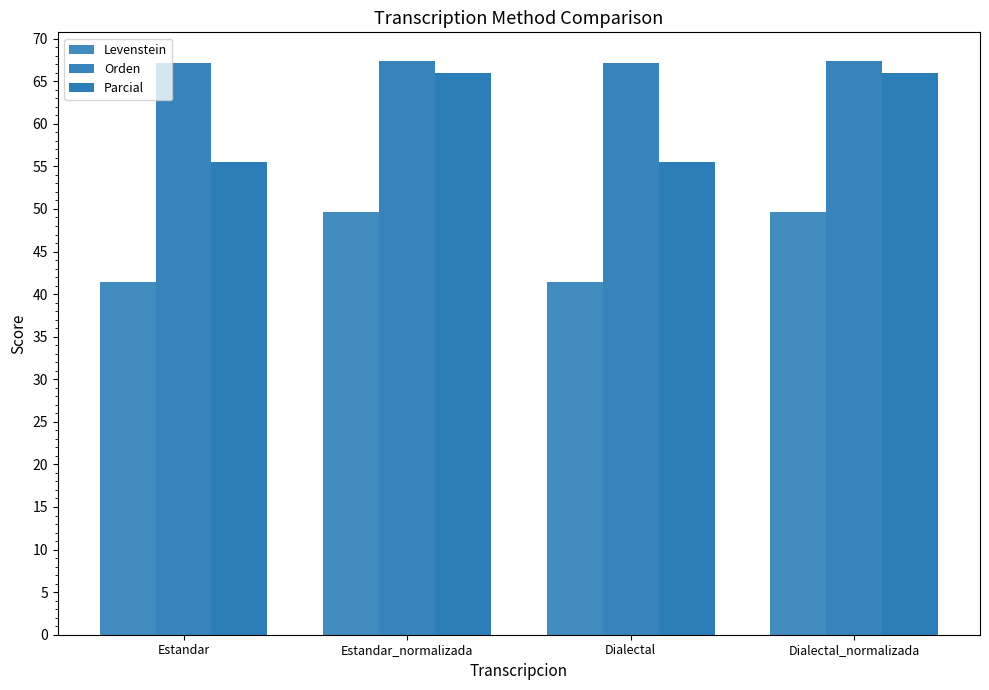

How many bars are there in each group?

3